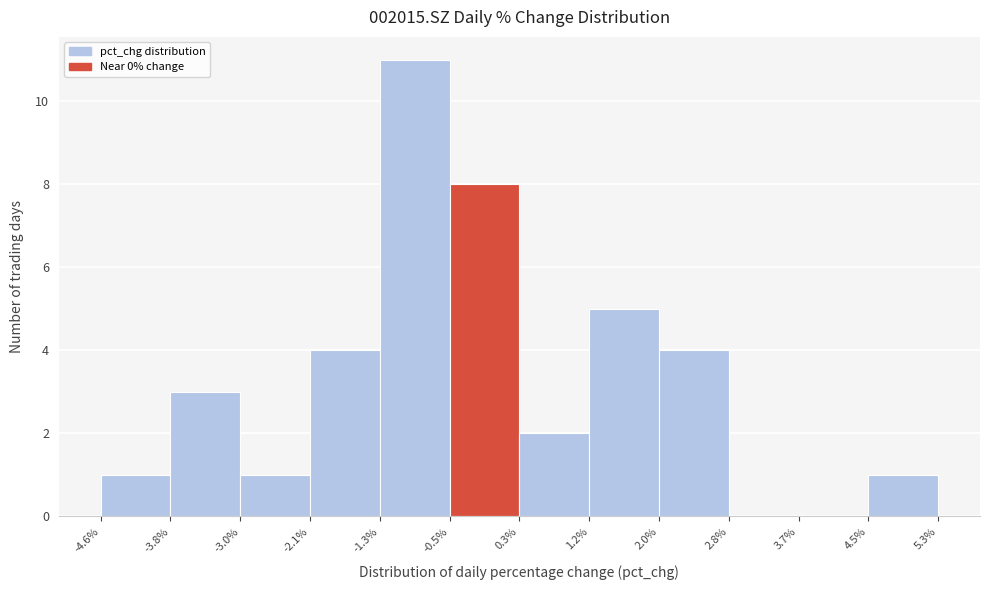

What is the height of the bar covering 2.0% to 2.8% on the x-axis? The values are not printed on the chart, so give them approximately, as read against the axis.

4